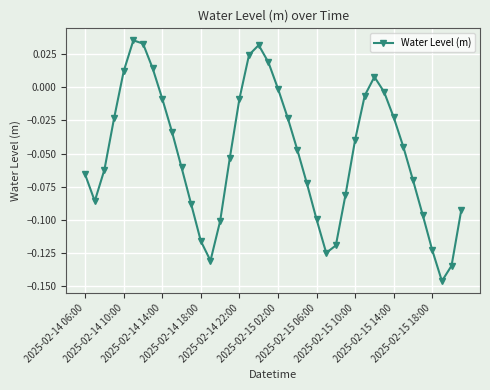

How many interior local peaks (higher than both neighbors) does the data have?

3